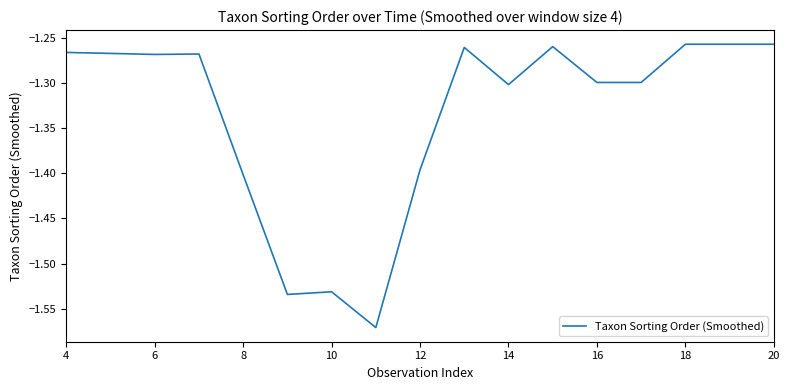

The value at 14 is -2.2. True or false?

False